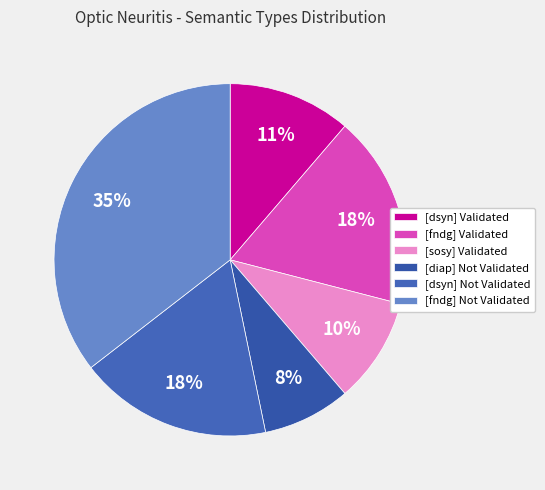

To the nearest percent, what percentage of the pie is [fndg] Not Validated?

35%